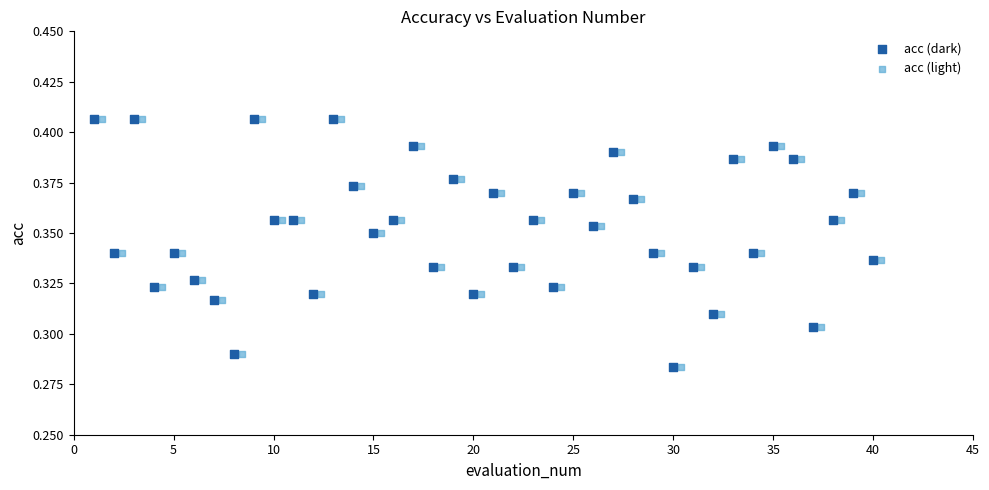

What are all the series names shown in the legend?

acc (dark), acc (light)